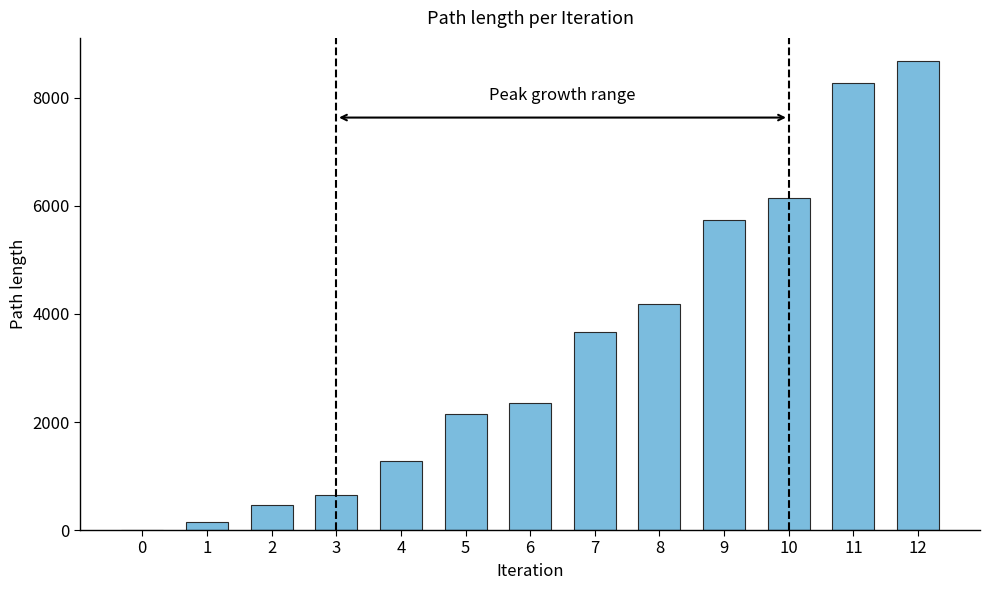

How many values exceed 2345?

7